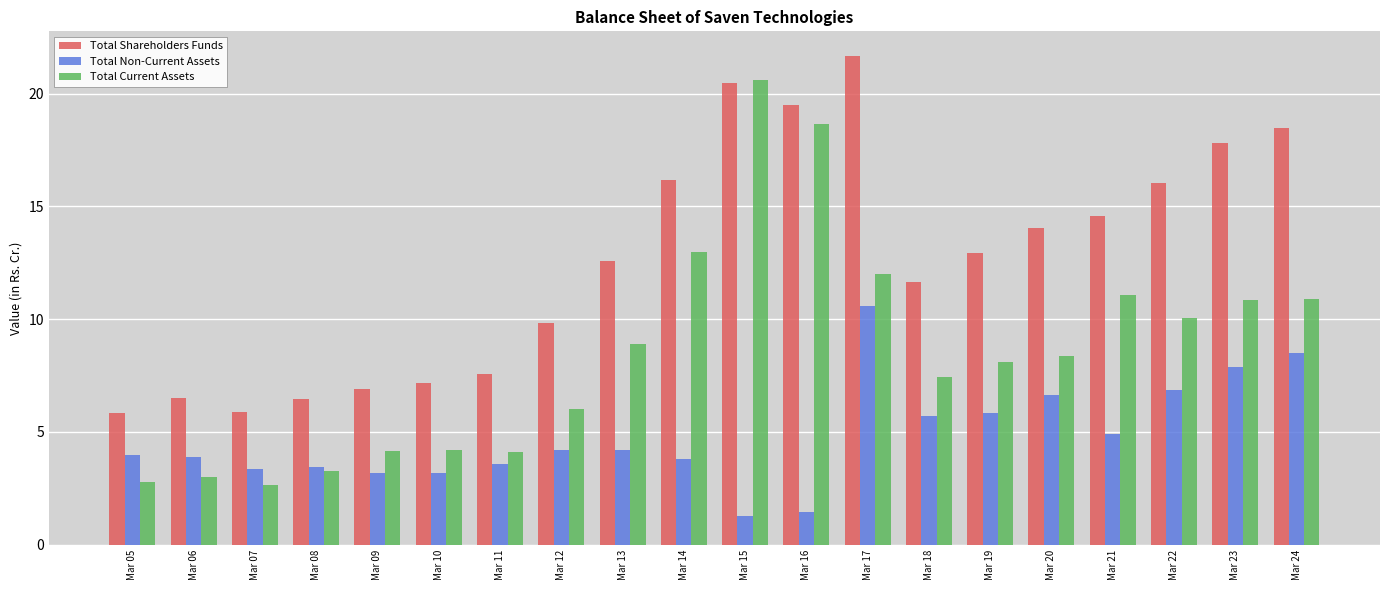

The Total Shareholders Funds series shows 20.0 at Mar 20. True or false?

False